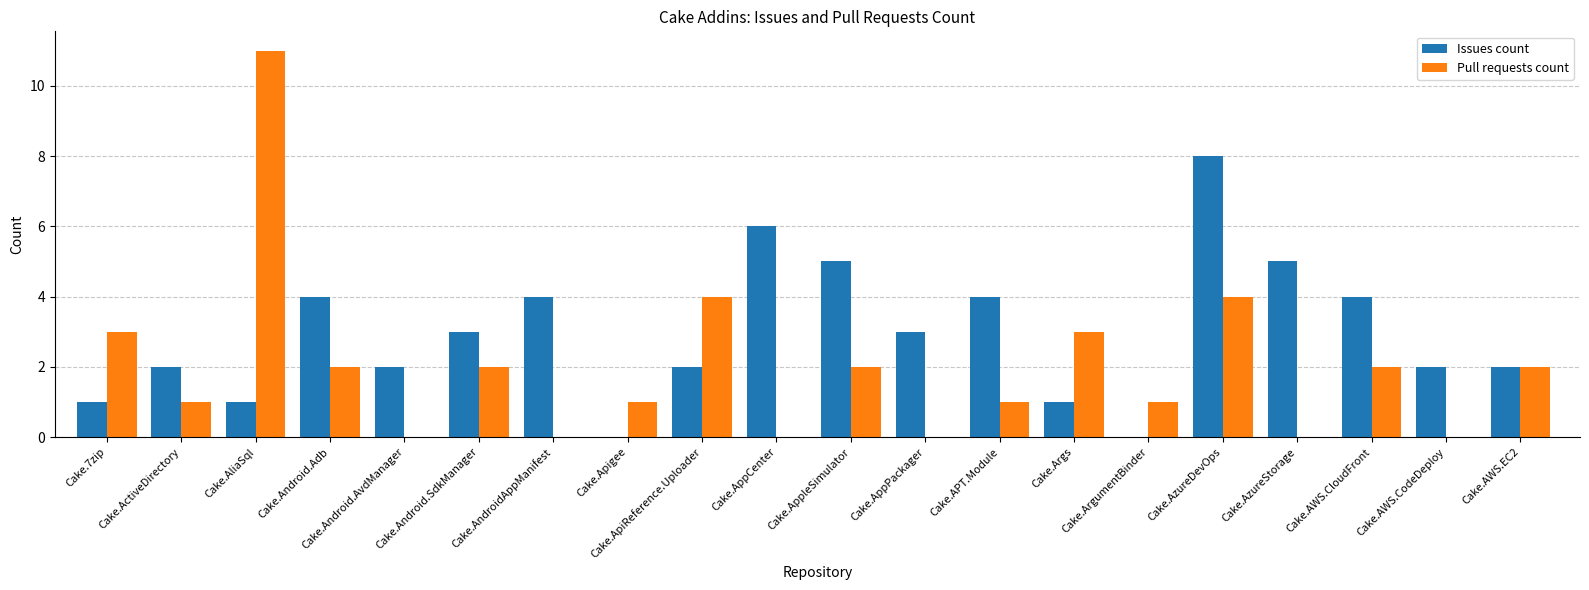

Are the bars horizontal?

No